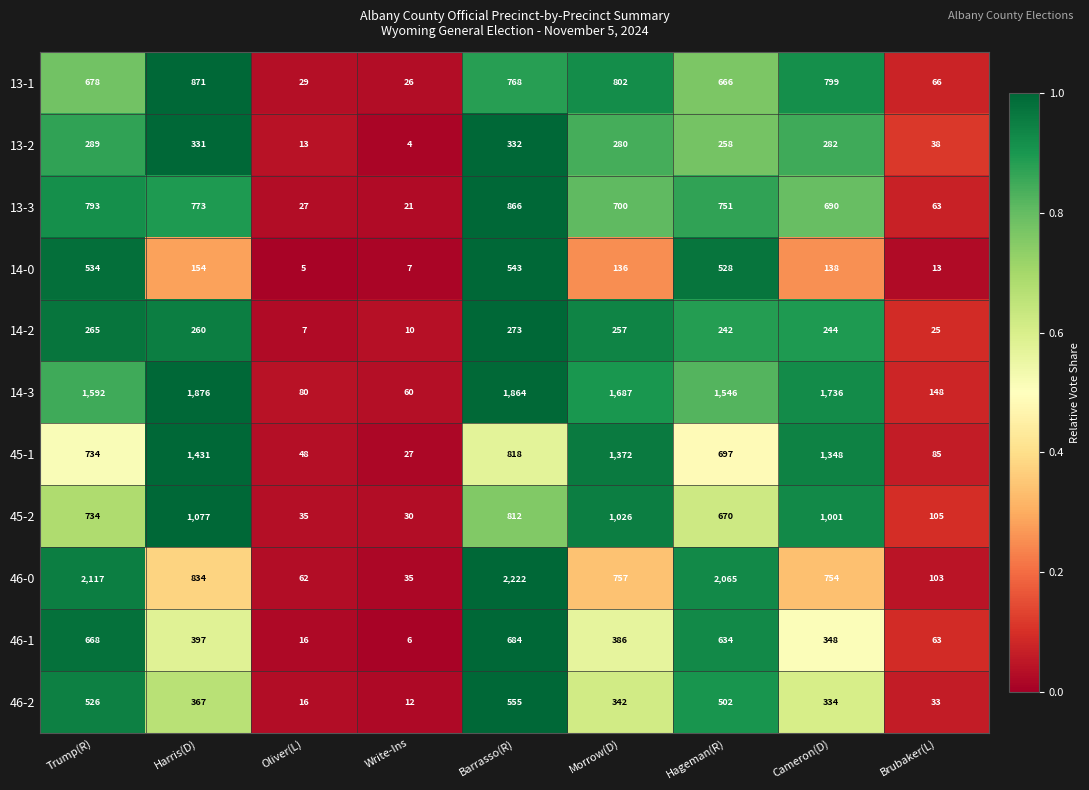

What is the difference between the maximum and second lowest values in the 14-0 series?

536